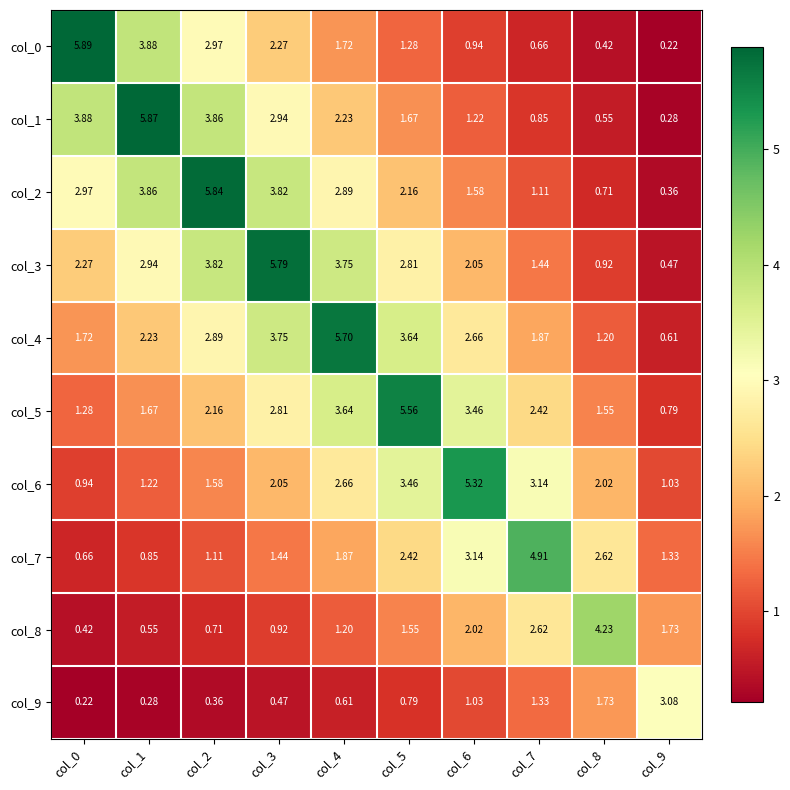

Is the value of col_4 at col_5 greater than the value of col_0 at col_2?

Yes